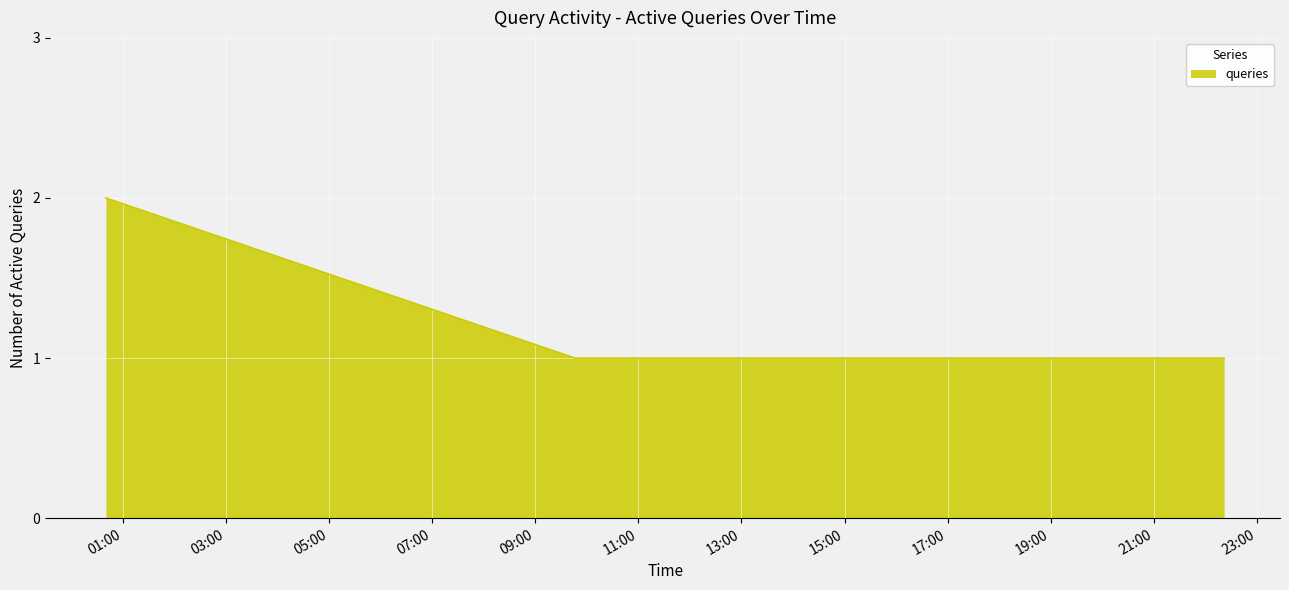

Does the chart display data point markers on the line(s)?

No